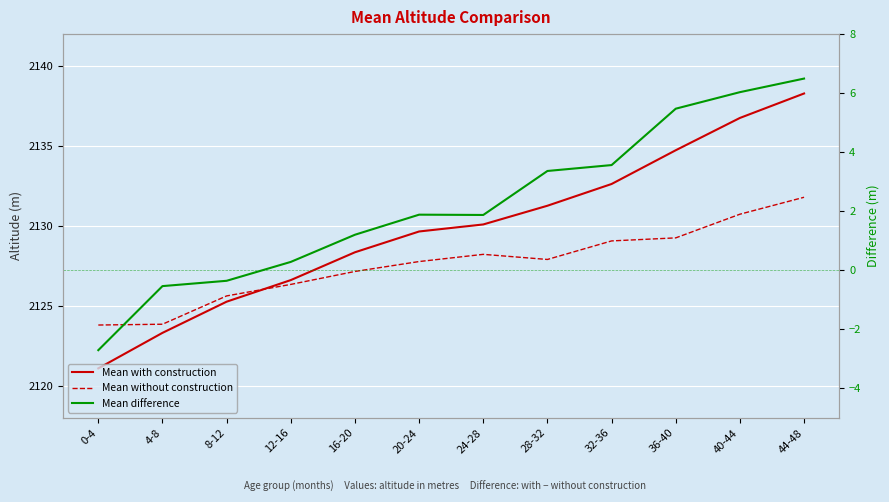

Reading left to right, extract all data points from this chart.

Mean with construction: 2121.1	2123.3	2125.3	2126.6	2128.3	2129.7	2130.1	2131.3	2132.6	2134.7	2136.8	2138.3
Mean without construction: 2123.8	2123.8	2125.6	2126.3	2127.2	2127.8	2128.2	2127.9	2129.1	2129.2	2130.7	2131.8
Mean difference: -2.7	-0.5	-0.4	0.3	1.2	1.9	1.9	3.4	3.6	5.5	6.0	6.5